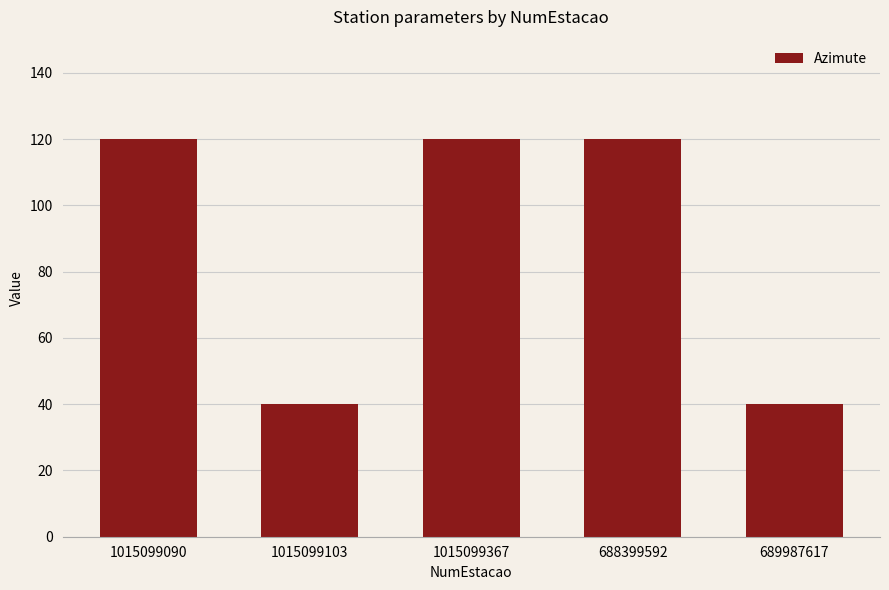

What is the greatest value displayed?

120